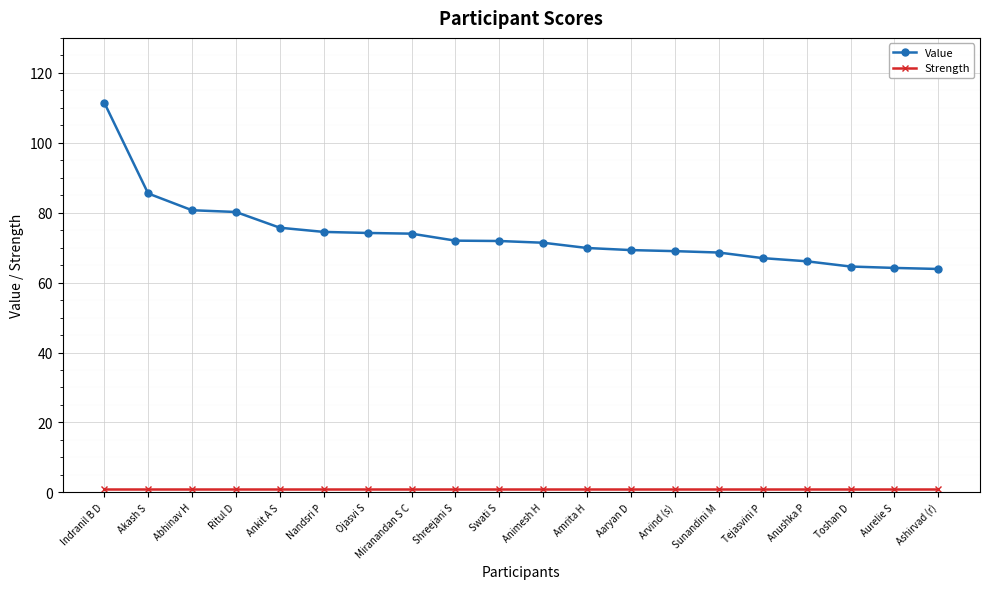

Does the chart display data point markers on the line(s)?

Yes